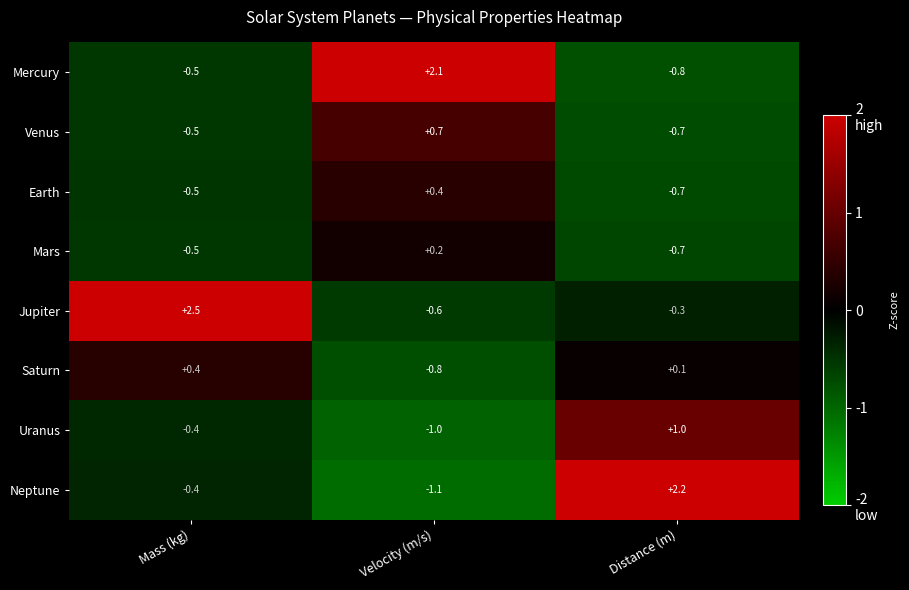

List the labels in order of Mercury value, smallest first.

Distance (m), Mass (kg), Velocity (m/s)